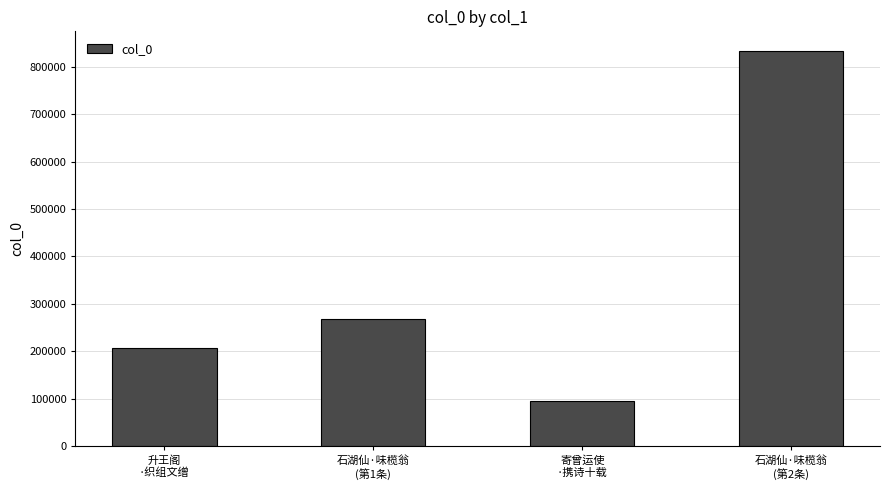

What is the difference between the maximum and minimum values?

736554